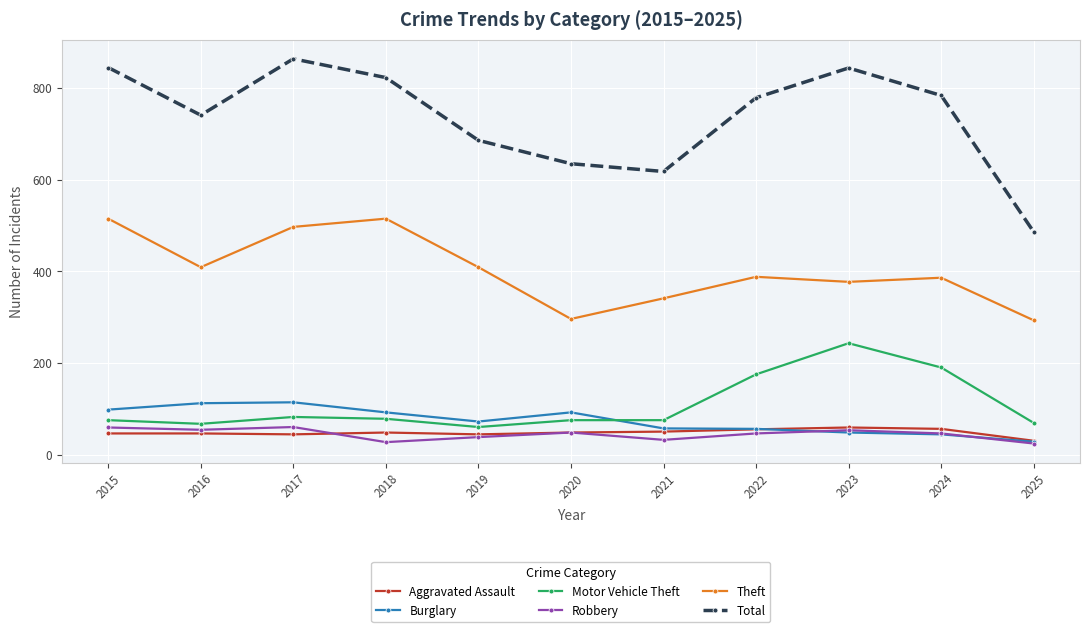

What value does the Theft series have at 2015?

515